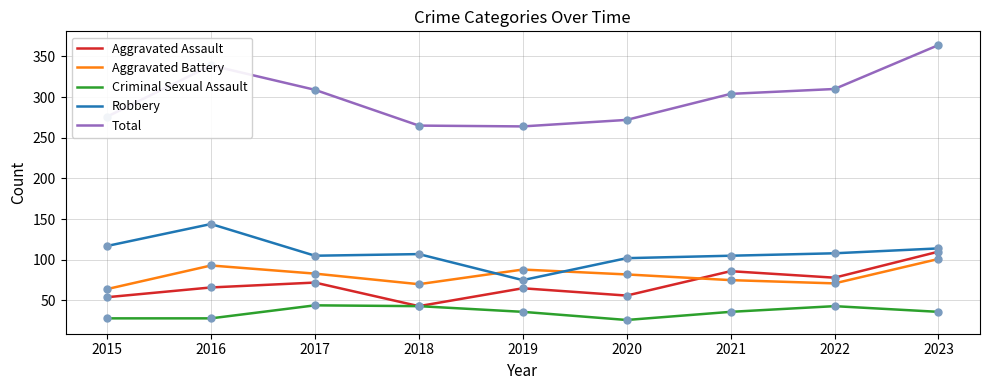

Which series has the widest spread of values?

Total